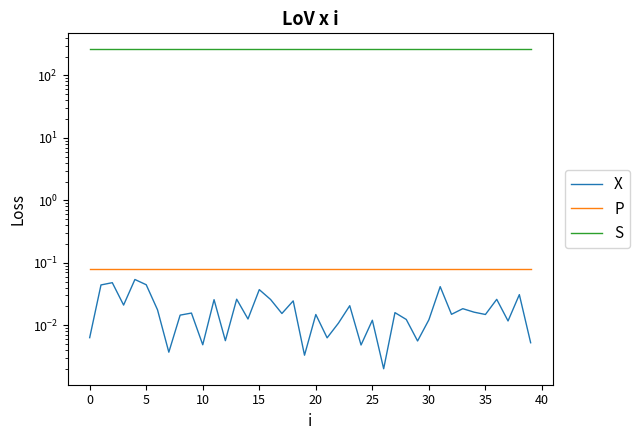

True or false: P and X intersect in this chart.

False